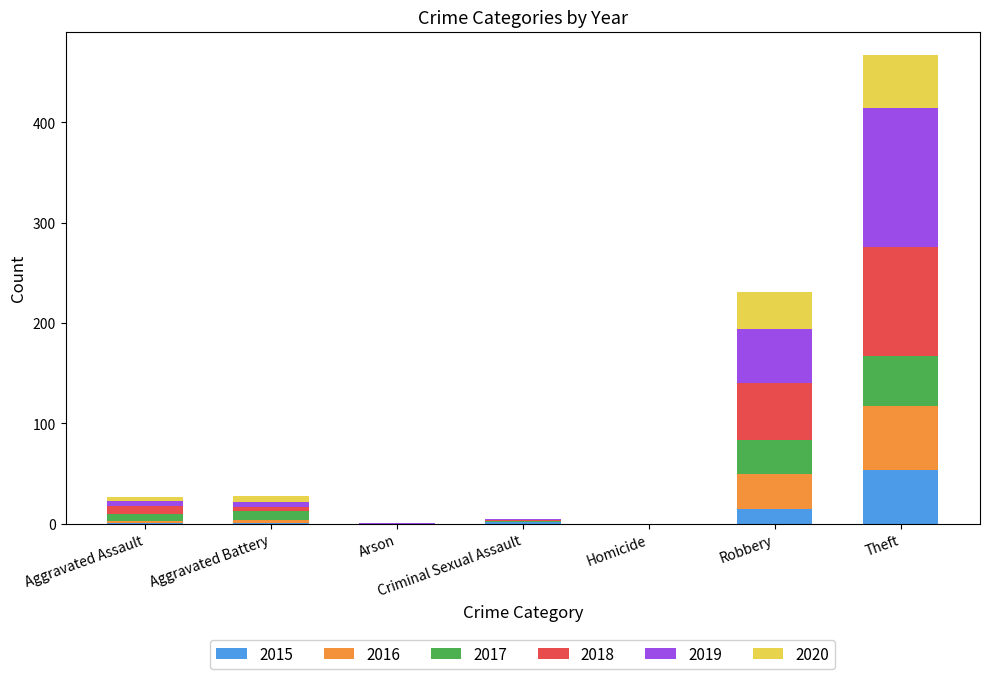

At which label is 2015 closest to 27?

Robbery